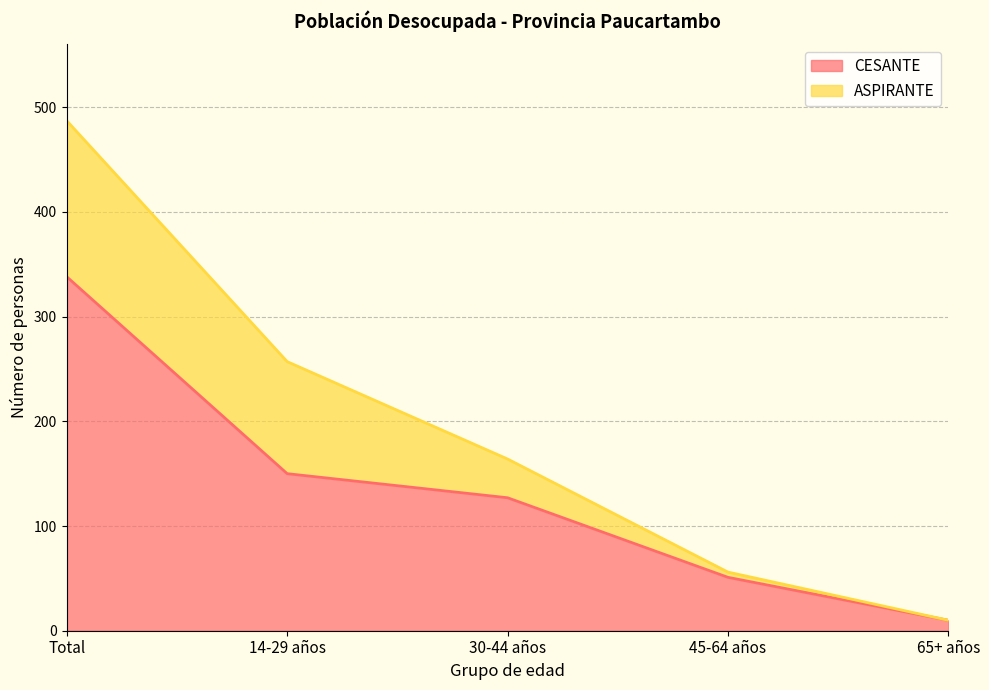

True or false: the data shows 10 at 65+ años.

True